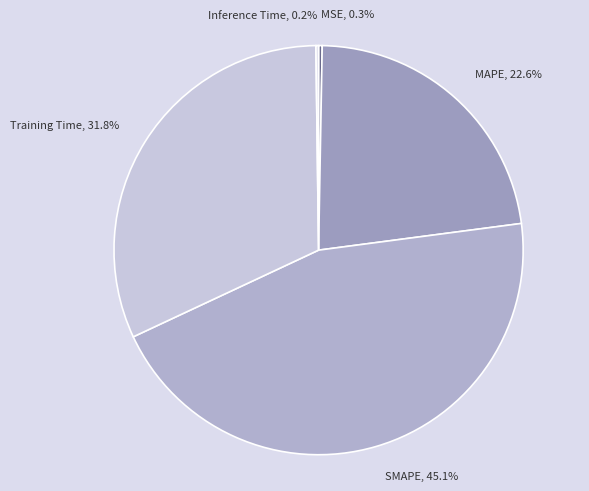

Is the sum of MSE and MAPE greater than half?

No